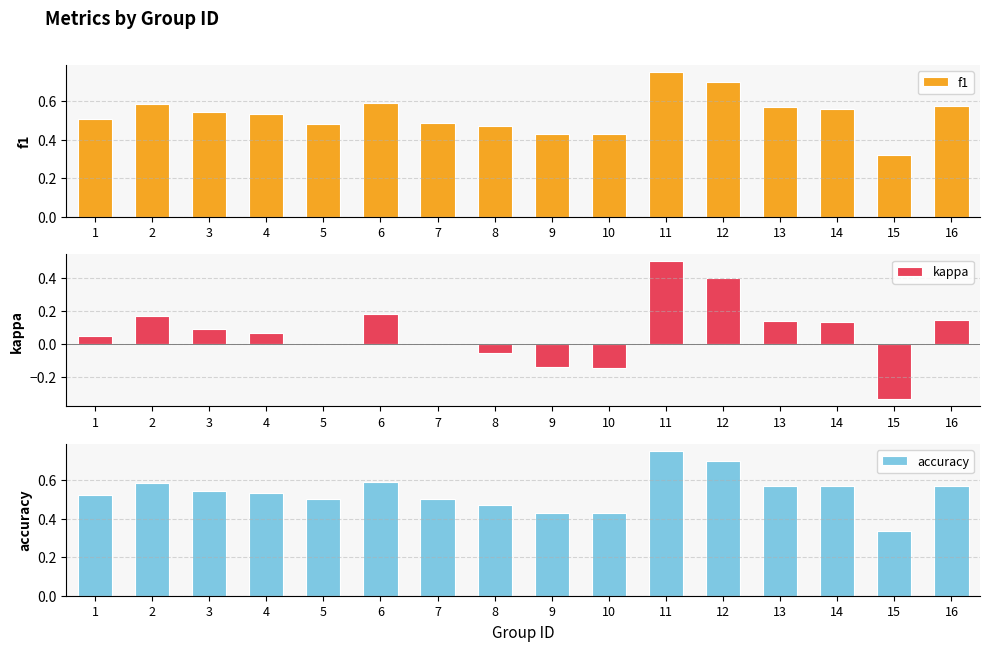

Reading left to right, transcribe all the data shown in this chart.

f1: 0.5	0.6	0.5	0.5	0.5	0.6	0.5	0.5	0.4	0.4	0.8	0.7	0.6	0.6	0.3	0.6
kappa: 0.0	0.2	0.1	0.1	0.0	0.2	0.0	-0.1	-0.1	-0.1	0.5	0.4	0.1	0.1	-0.3	0.1
accuracy: 0.5	0.6	0.5	0.5	0.5	0.6	0.5	0.5	0.4	0.4	0.8	0.7	0.6	0.6	0.3	0.6